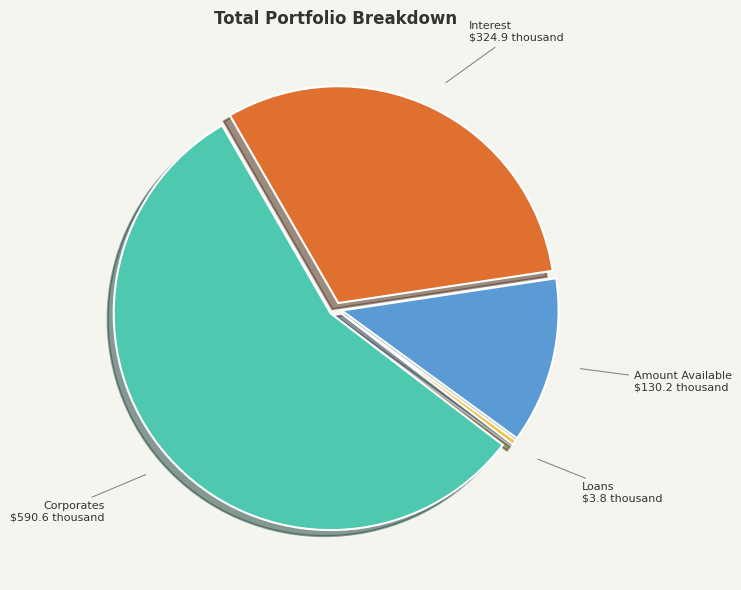

Do Interest and Loans together represent more than half of the pie?

No